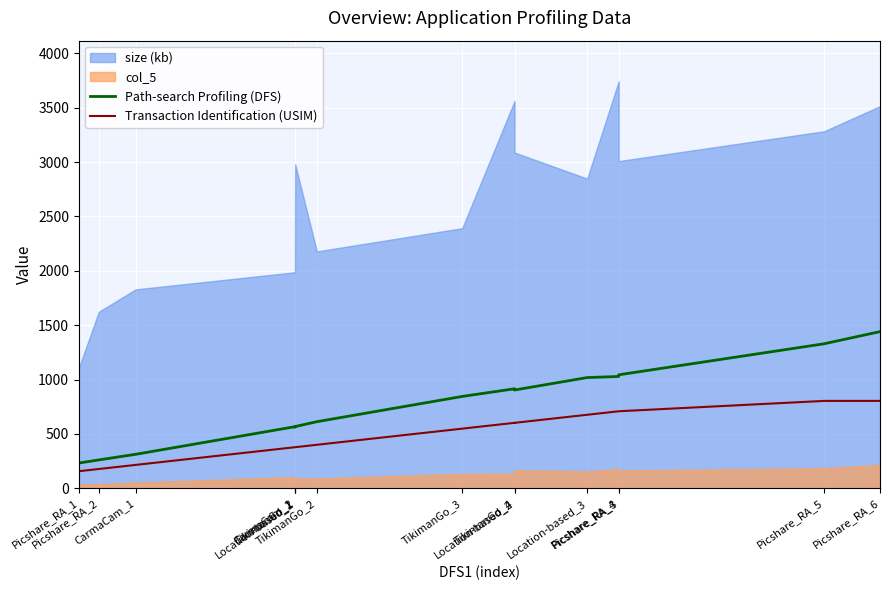

True or false: Path-search Profiling (DFS) and Transaction Identification (USIM) intersect in this chart.

False